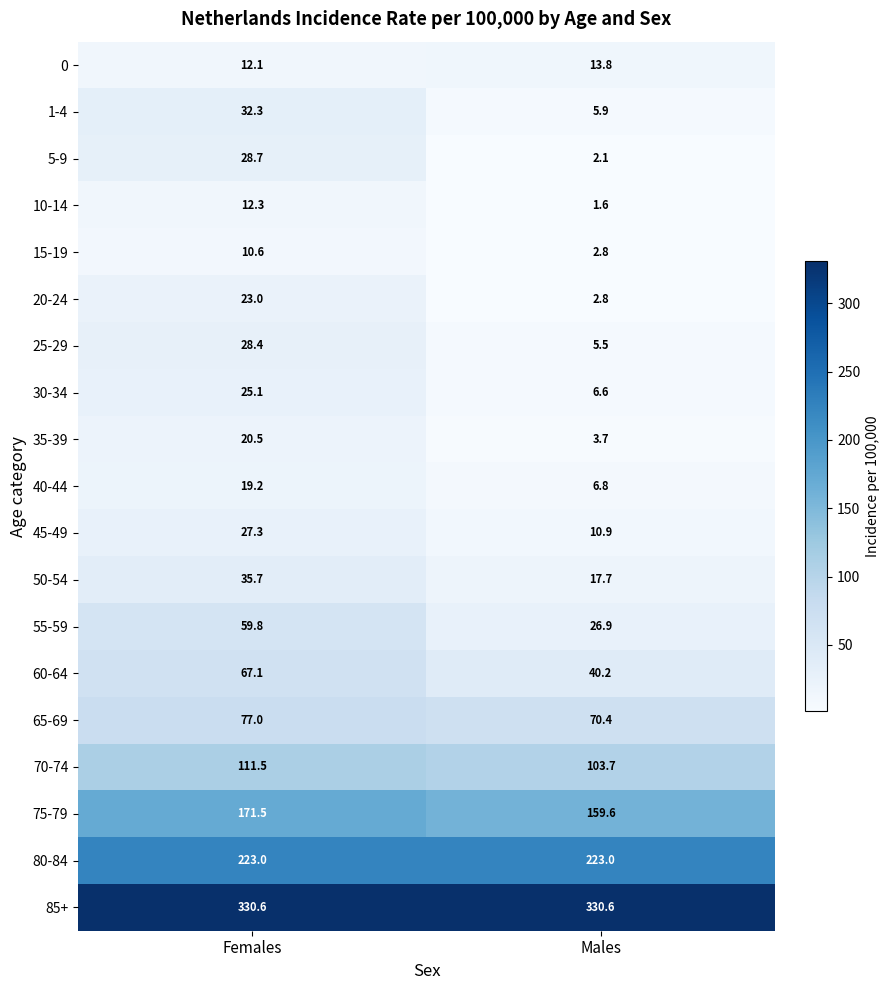

What is the difference between the highest and lowest values at Females?

320.0